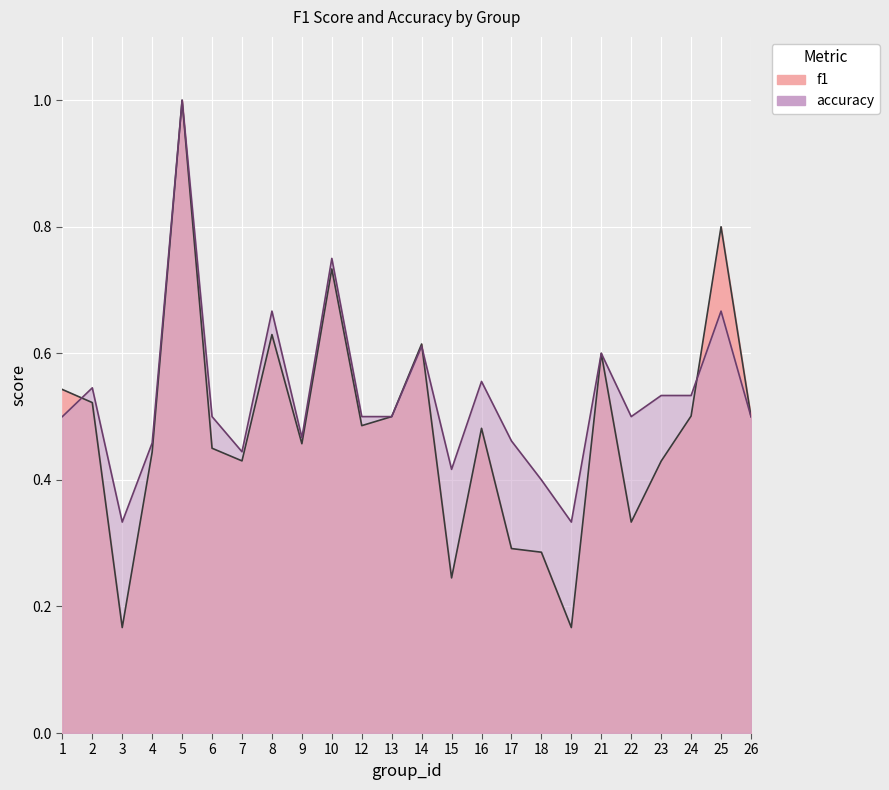

True or false: f1 has a value of 0.6 at 14.

True